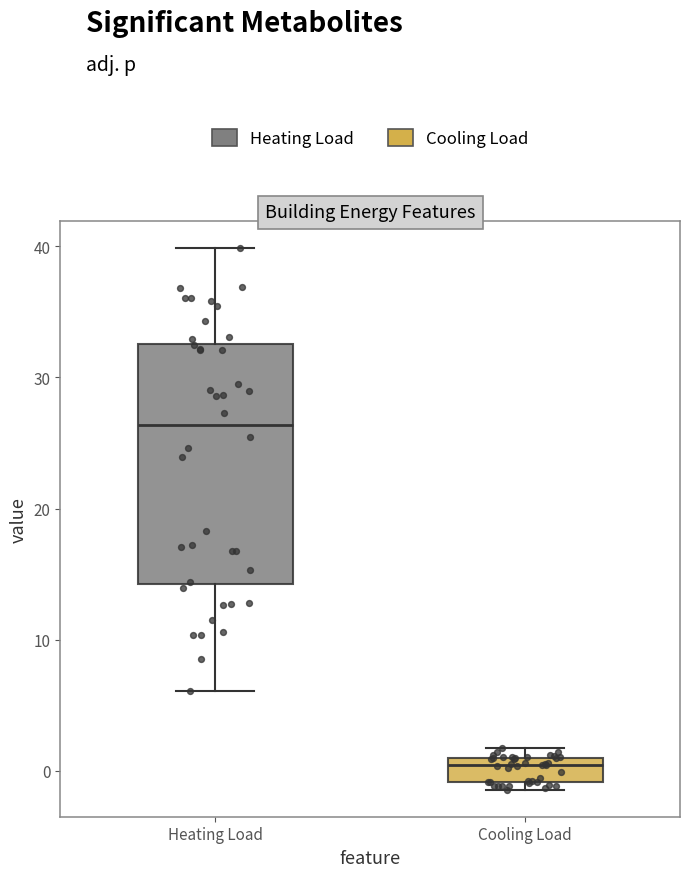

Where is the lower edge of the box for Heating Load on the y-axis? The values are not printed on the chart, so give them approximately, as read against the axis.

14